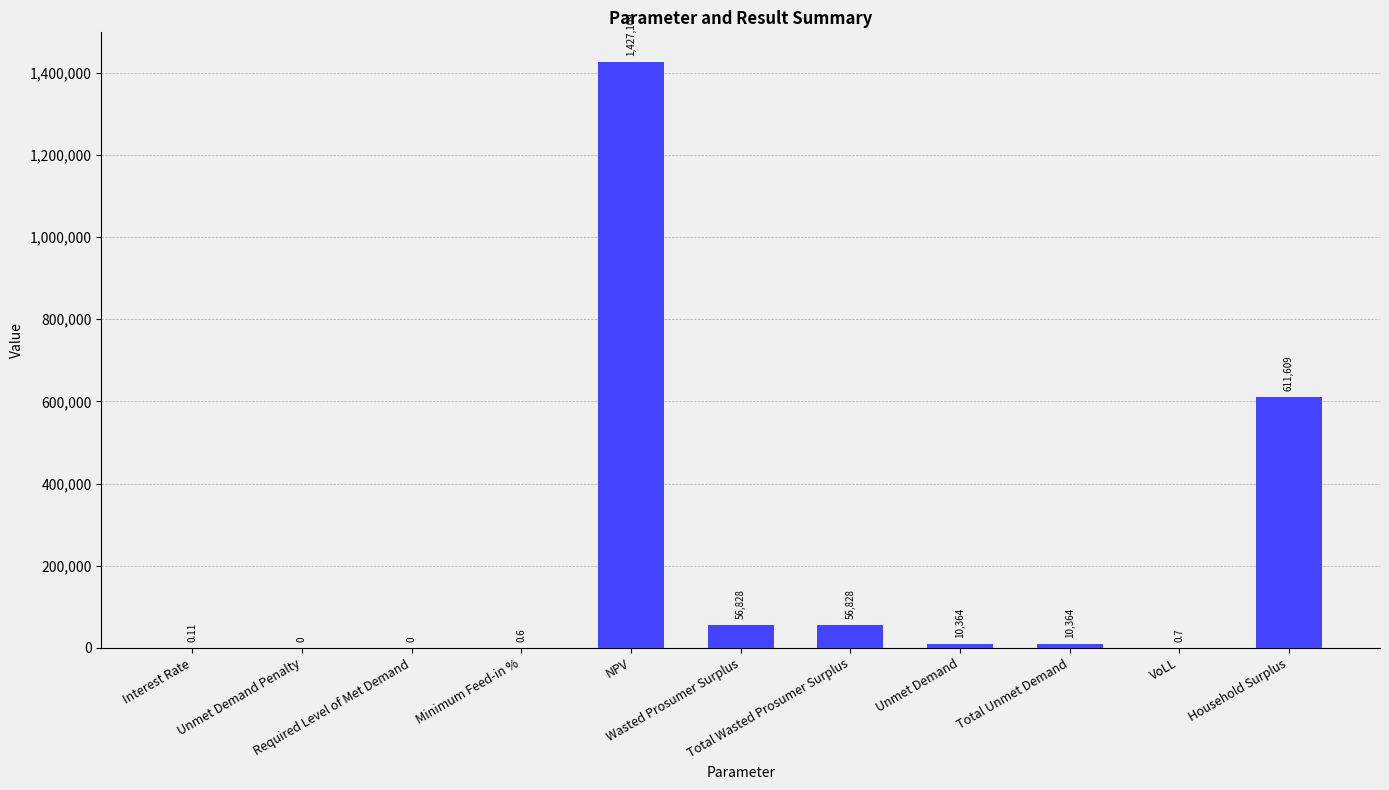

At which label does the data first exceed 10363?

NPV